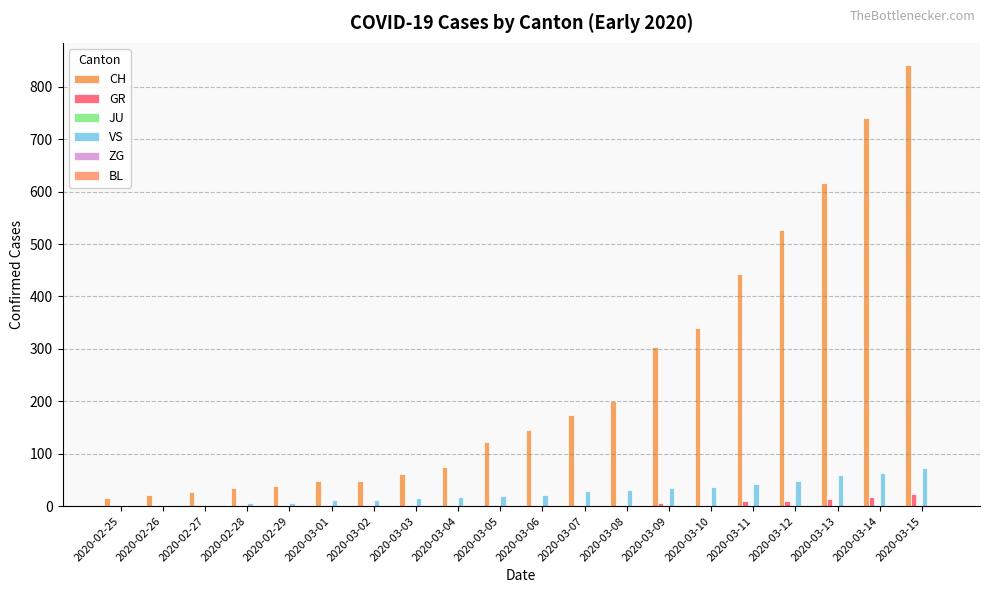

Which series changed the most between 2020-03-07 and 2020-03-10?

CH